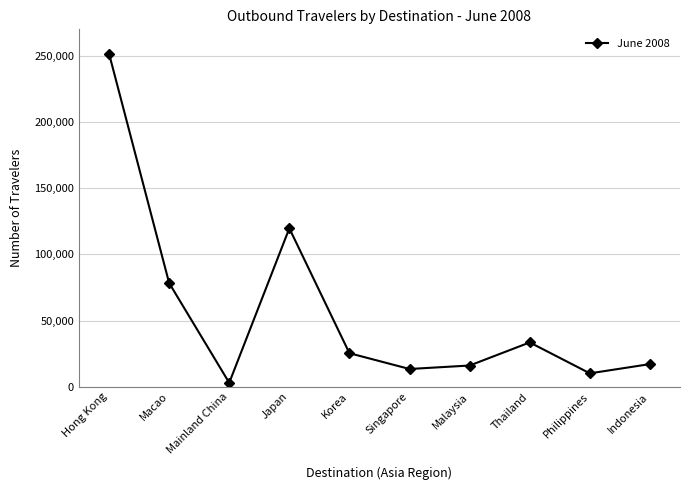

True or false: the data shows 42008 at Macao.

False